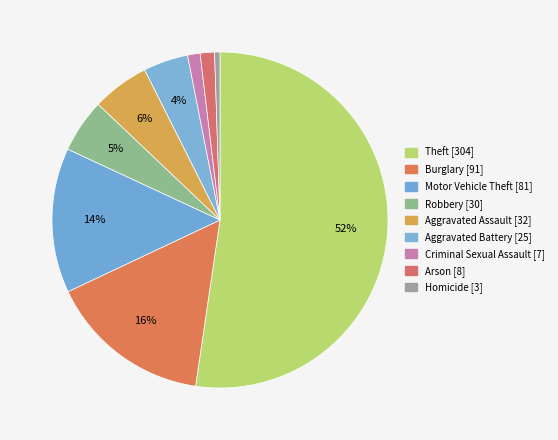

Is Criminal Sexual Assault the majority of the pie?

No